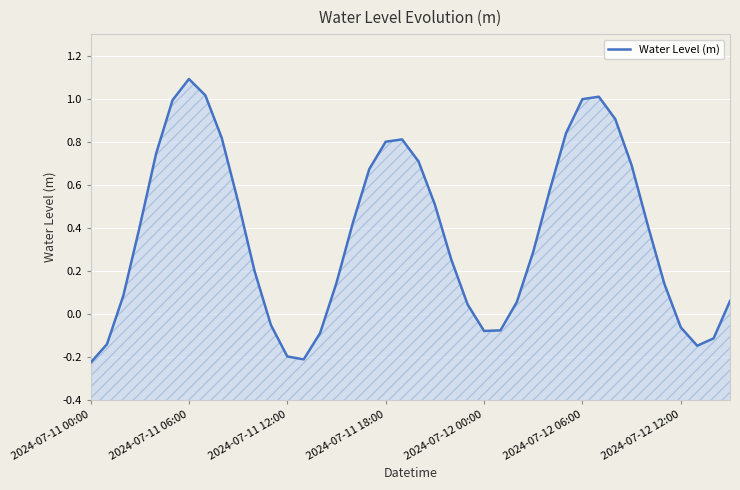

What is the difference between the maximum and second lowest values?

1.3